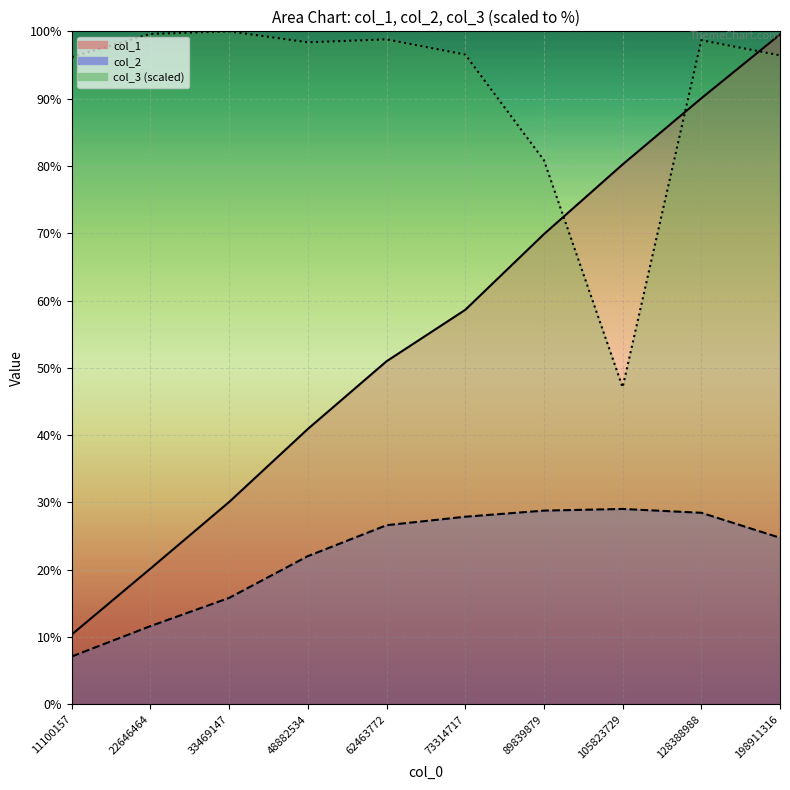

True or false: col_1 line and col_2 line intersect in this chart.

False